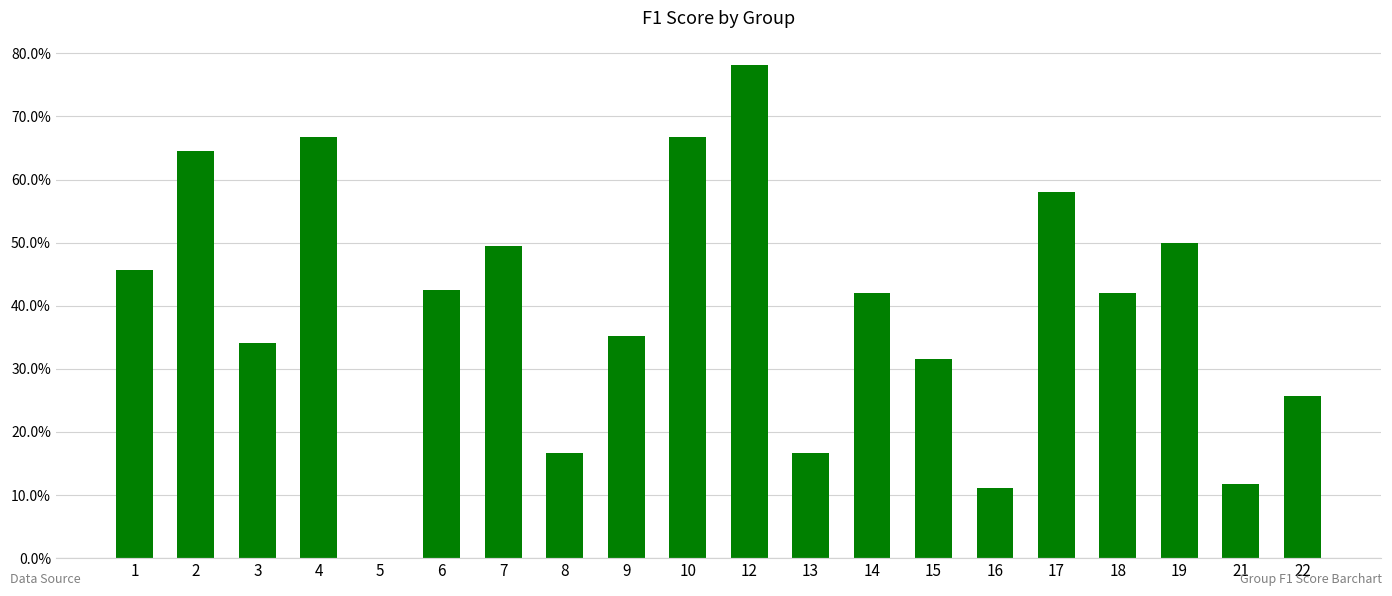

What is the sum of all values?

7.9